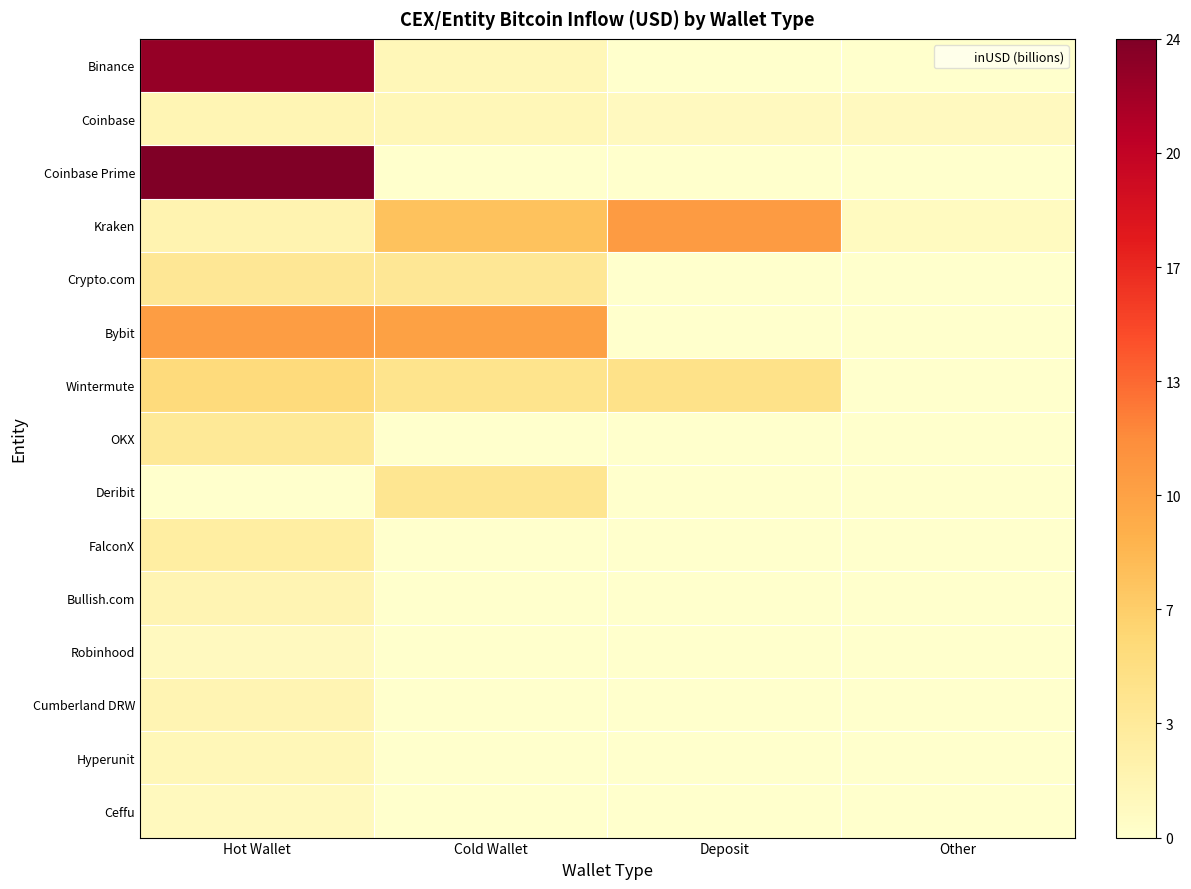

Rank the series at Deposit from highest to lowest value.

Kraken, Wintermute, Coinbase, Binance, Coinbase Prime, Crypto.com, Bybit, OKX, Deribit, FalconX, Bullish.com, Robinhood, Cumberland DRW, Hyperunit, Ceffu